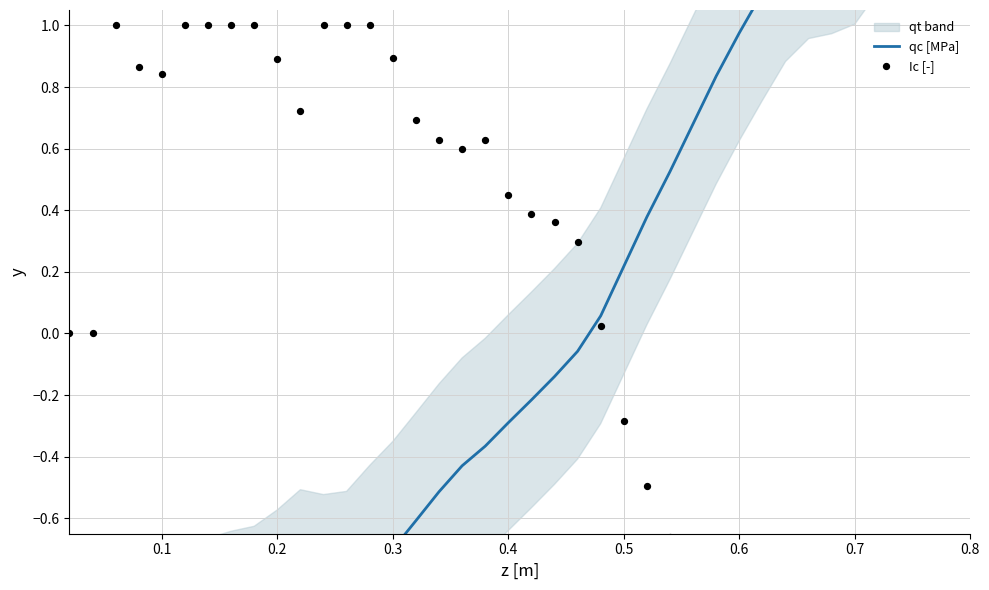

Which series reaches the maximum Y coordinate?

qc [MPa]